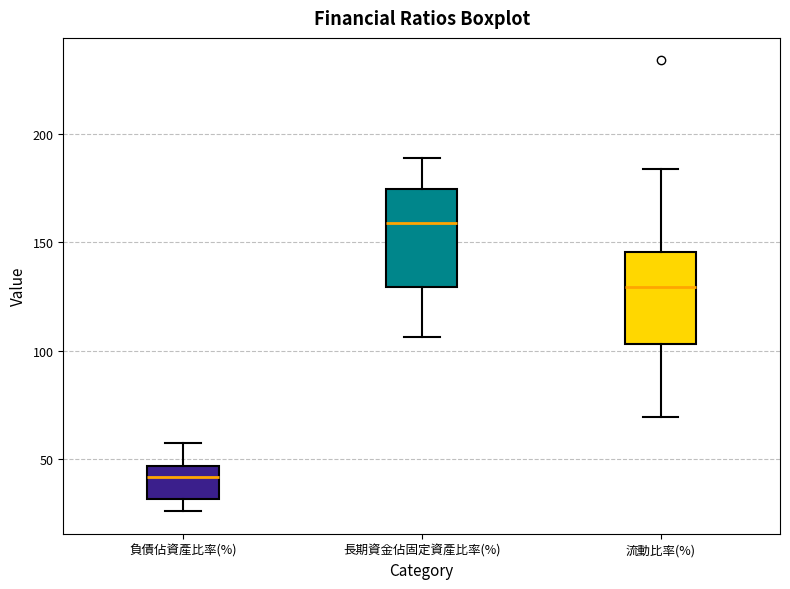

Where does the upper whisker of the box for 負債佔資產比率(%) end on the y-axis? The values are not printed on the chart, so give them approximately, as read against the axis.

55